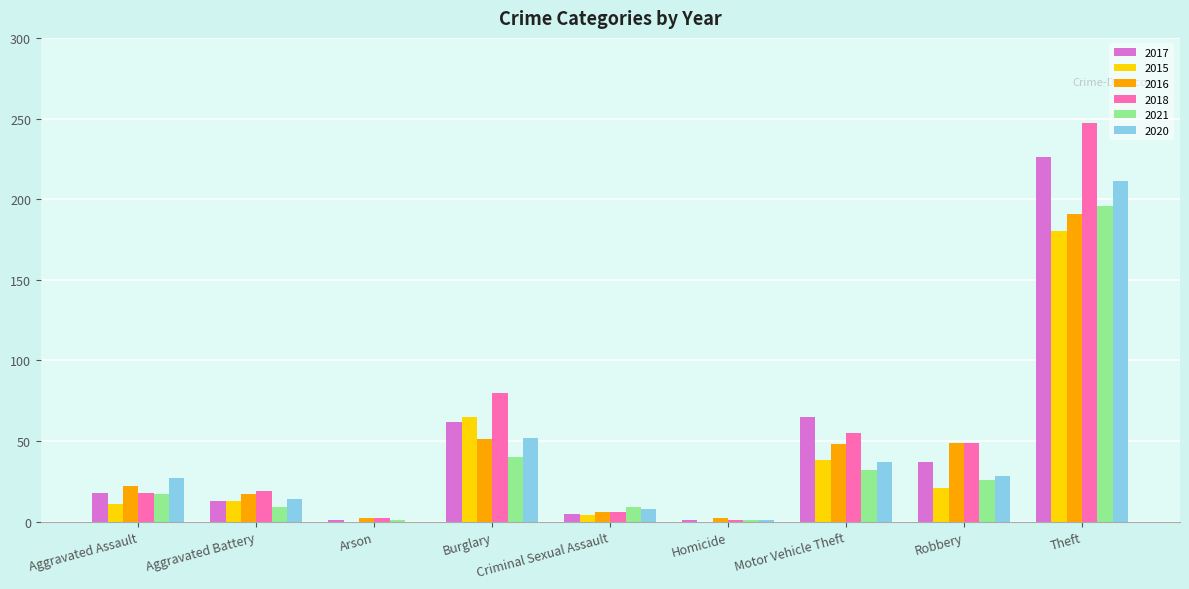

Read the 2016 value at Robbery.

49